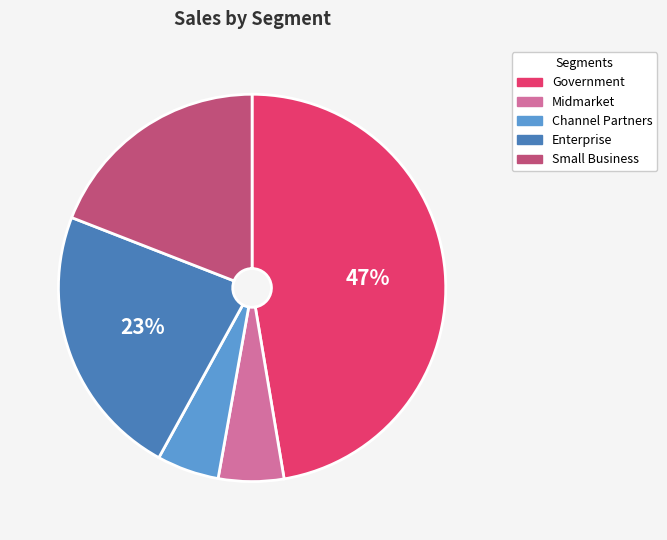

To the nearest percent, what is the difference between the Enterprise and Channel Partners slice percentages?

18%